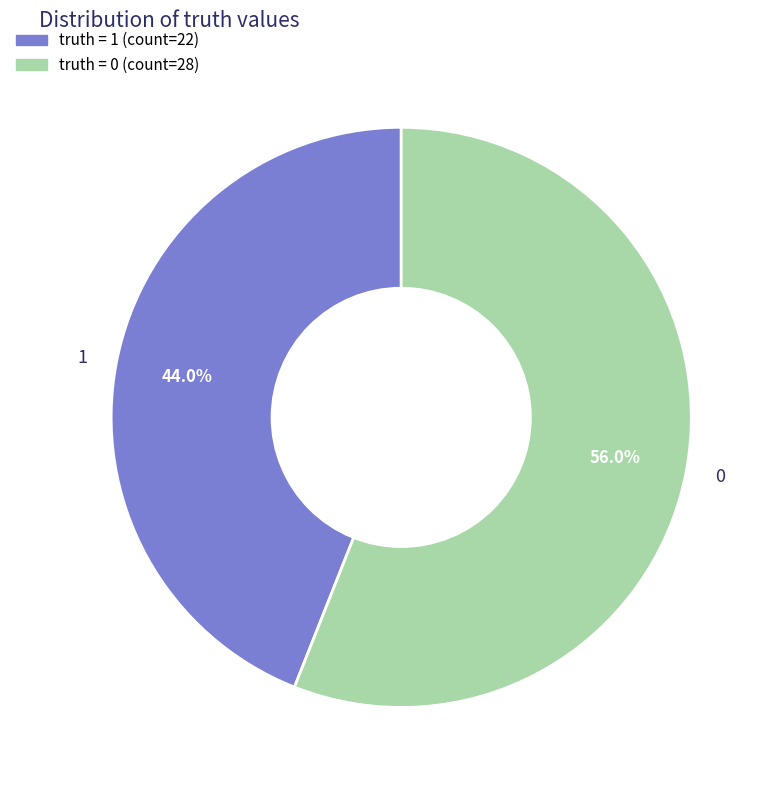

Which slice is the smallest?

1